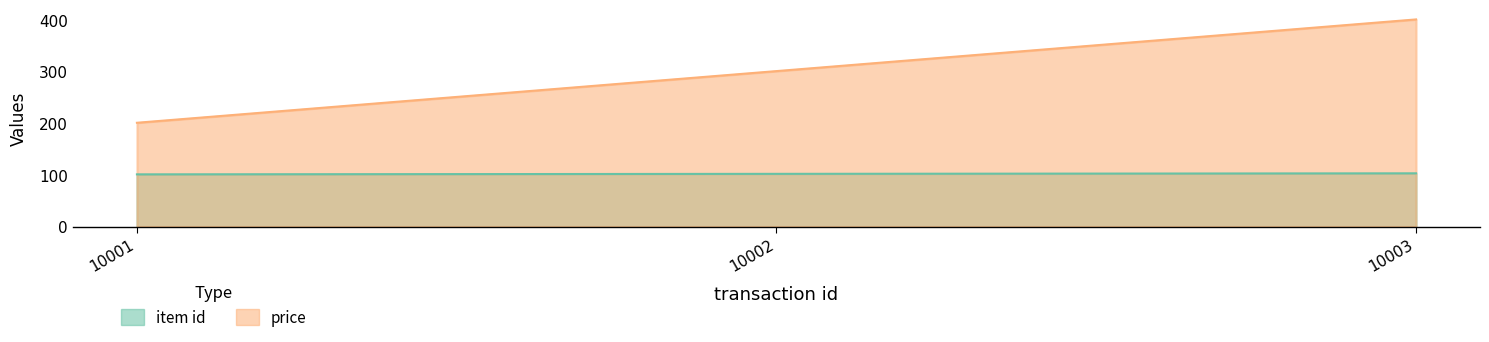

Is it true that price equals 400.9 at 10003?

True